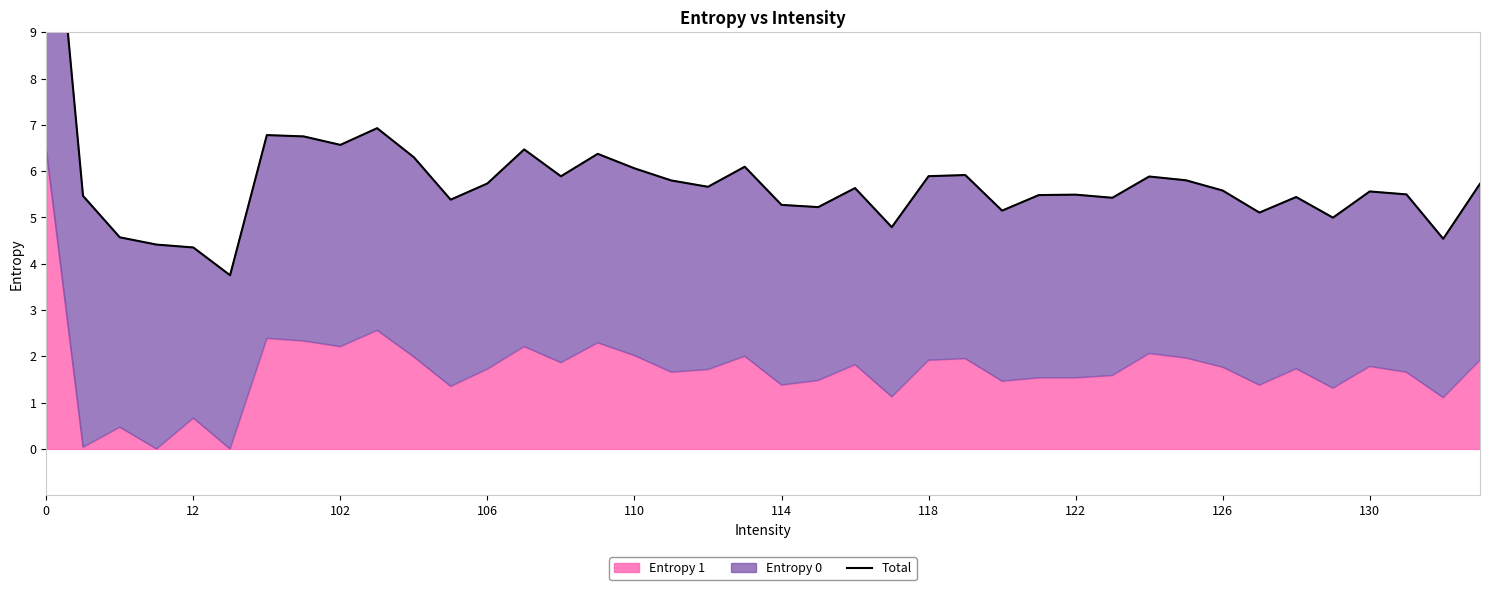

What is the ratio of the value at 28 to the value at 34?

1.0